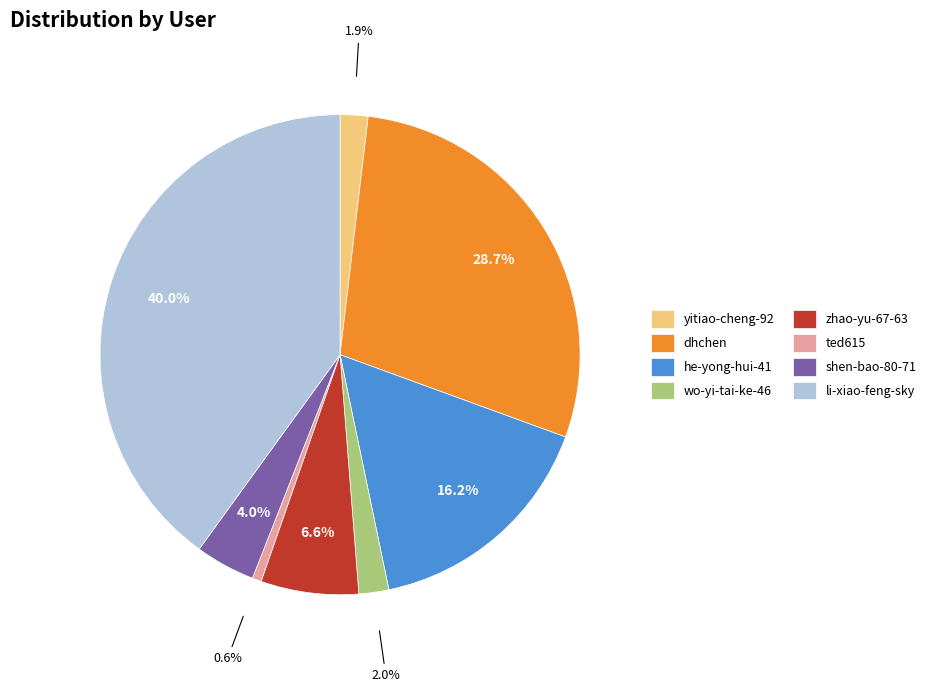

How many slices are in this pie chart?

8